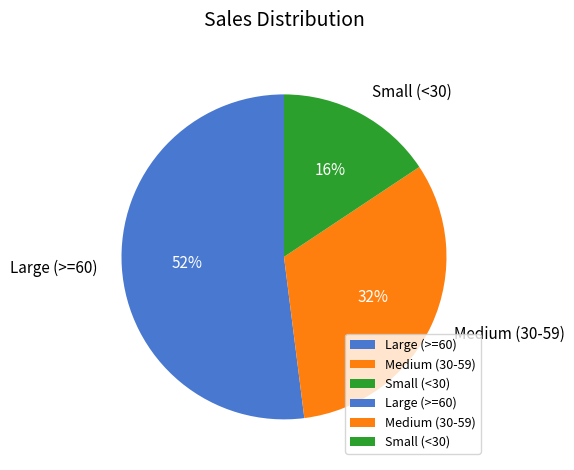

How many segments does this pie chart have?

3